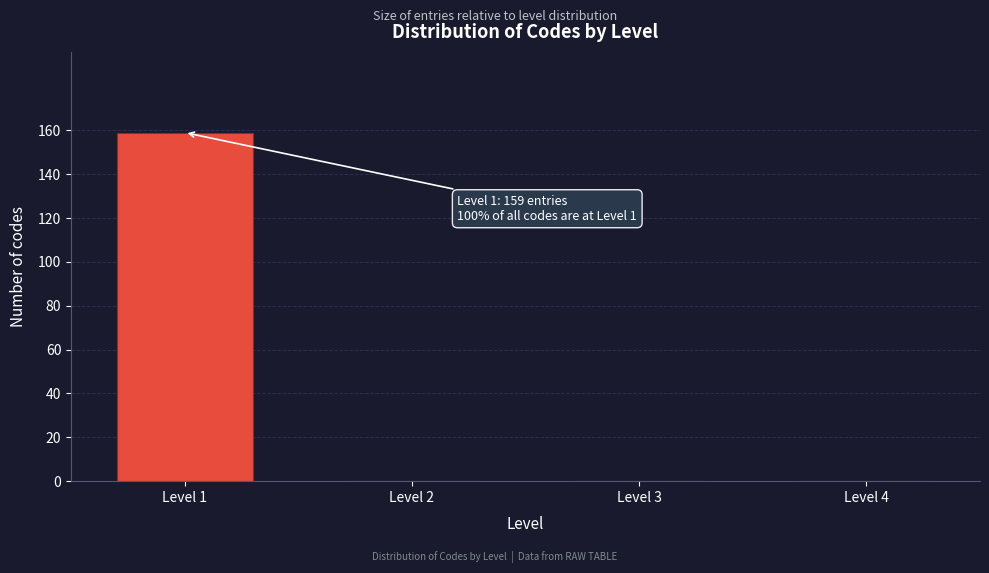

Reading left to right, what are all the values shown in this chart?

Level 1=159	Level 2=0	Level 3=0	Level 4=0